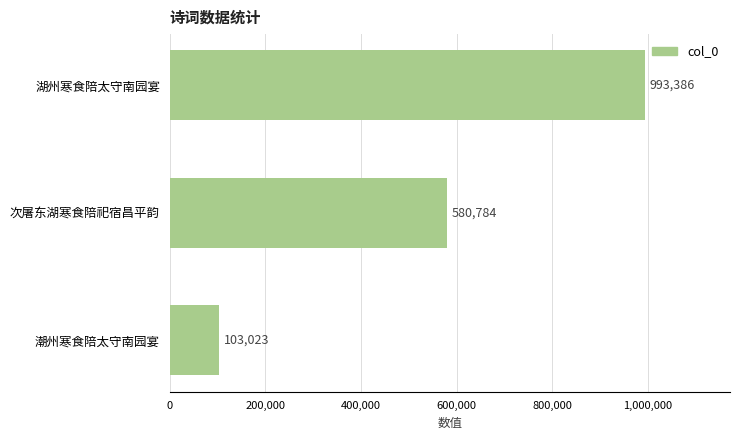

Reading bottom to top, list all the values displayed in this chart.

103023	580784	993386